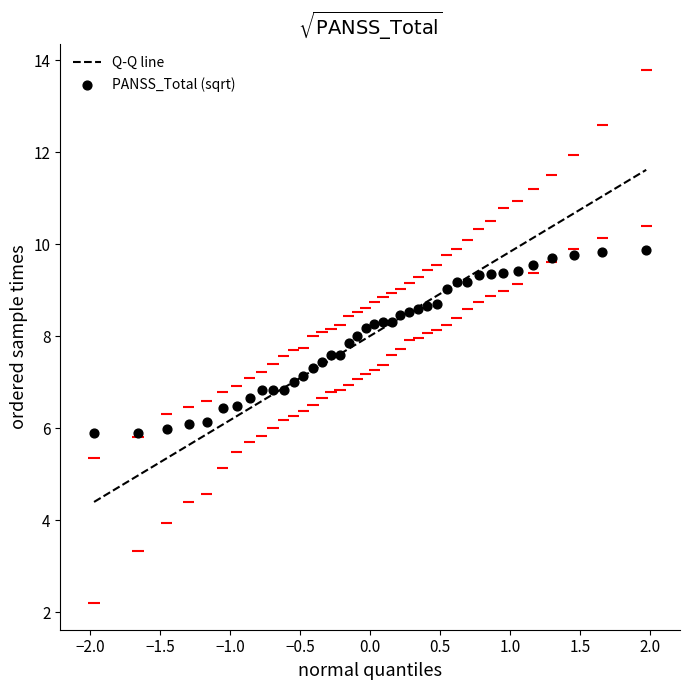

What is the range of X values (max minus min)?

3.9